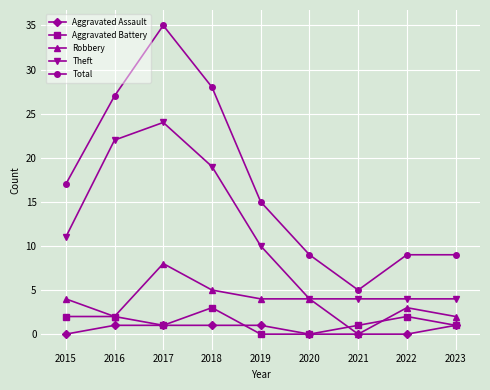

True or false: Total and Robbery cross at least once.

False